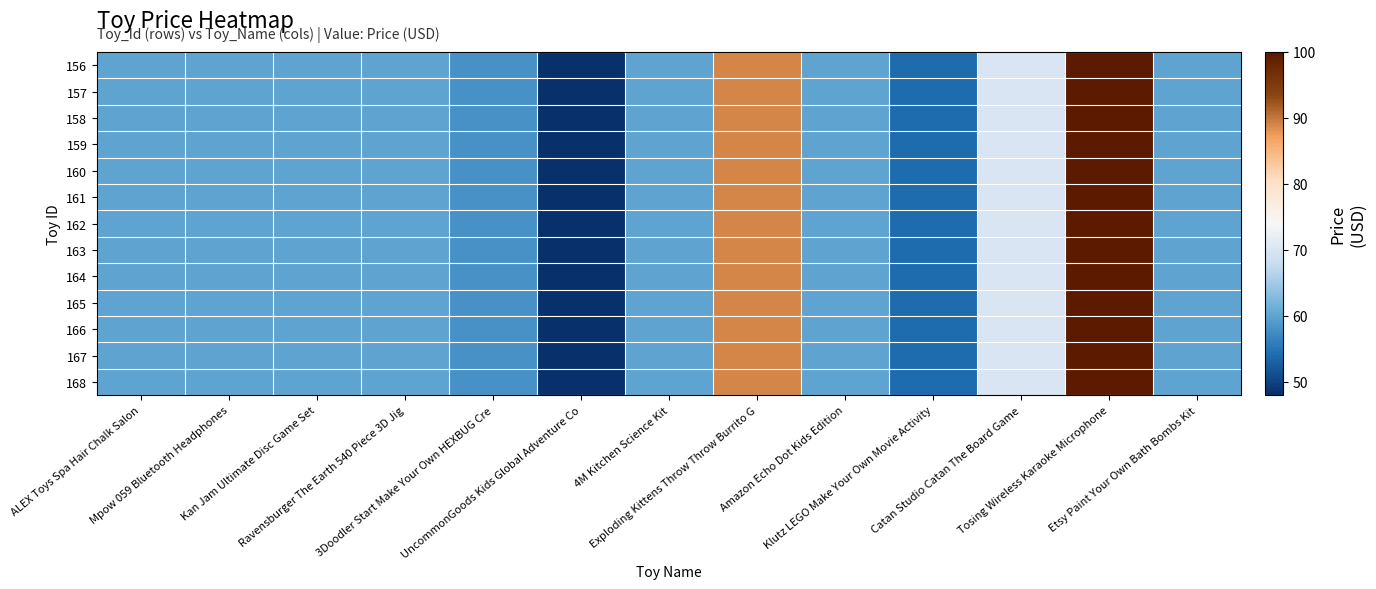

Reading left to right, transcribe all the data shown in this chart.

156: ALEX Toys Spa Hair Chalk Salon=60	Mpow 059 Bluetooth Headphones=60	Kan Jam Ultimate Disc Game Set=60	Ravensburger The Earth 540 Piece 3D Jig=60	3Doodler Start Make Your Own HEXBUG Cre=58	UncommonGoods Kids Global Adventure Co=48	4M Kitchen Science Kit=60	Exploding Kittens Throw Throw Burrito G=89	Amazon Echo Dot Kids Edition=60	Klutz LEGO Make Your Own Movie Activity=54	Catan Studio Catan The Board Game=70	Tosing Wireless Karaoke Microphone=100	Etsy Paint Your Own Bath Bombs Kit=60
157: ALEX Toys Spa Hair Chalk Salon=60	Mpow 059 Bluetooth Headphones=60	Kan Jam Ultimate Disc Game Set=60	Ravensburger The Earth 540 Piece 3D Jig=60	3Doodler Start Make Your Own HEXBUG Cre=58	UncommonGoods Kids Global Adventure Co=48	4M Kitchen Science Kit=60	Exploding Kittens Throw Throw Burrito G=89	Amazon Echo Dot Kids Edition=60	Klutz LEGO Make Your Own Movie Activity=54	Catan Studio Catan The Board Game=70	Tosing Wireless Karaoke Microphone=100	Etsy Paint Your Own Bath Bombs Kit=60
158: ALEX Toys Spa Hair Chalk Salon=60	Mpow 059 Bluetooth Headphones=60	Kan Jam Ultimate Disc Game Set=60	Ravensburger The Earth 540 Piece 3D Jig=60	3Doodler Start Make Your Own HEXBUG Cre=58	UncommonGoods Kids Global Adventure Co=48	4M Kitchen Science Kit=60	Exploding Kittens Throw Throw Burrito G=89	Amazon Echo Dot Kids Edition=60	Klutz LEGO Make Your Own Movie Activity=54	Catan Studio Catan The Board Game=70	Tosing Wireless Karaoke Microphone=100	Etsy Paint Your Own Bath Bombs Kit=60
159: ALEX Toys Spa Hair Chalk Salon=60	Mpow 059 Bluetooth Headphones=60	Kan Jam Ultimate Disc Game Set=60	Ravensburger The Earth 540 Piece 3D Jig=60	3Doodler Start Make Your Own HEXBUG Cre=58	UncommonGoods Kids Global Adventure Co=48	4M Kitchen Science Kit=60	Exploding Kittens Throw Throw Burrito G=89	Amazon Echo Dot Kids Edition=60	Klutz LEGO Make Your Own Movie Activity=54	Catan Studio Catan The Board Game=70	Tosing Wireless Karaoke Microphone=100	Etsy Paint Your Own Bath Bombs Kit=60
160: ALEX Toys Spa Hair Chalk Salon=60	Mpow 059 Bluetooth Headphones=60	Kan Jam Ultimate Disc Game Set=60	Ravensburger The Earth 540 Piece 3D Jig=60	3Doodler Start Make Your Own HEXBUG Cre=58	UncommonGoods Kids Global Adventure Co=48	4M Kitchen Science Kit=60	Exploding Kittens Throw Throw Burrito G=89	Amazon Echo Dot Kids Edition=60	Klutz LEGO Make Your Own Movie Activity=54	Catan Studio Catan The Board Game=70	Tosing Wireless Karaoke Microphone=100	Etsy Paint Your Own Bath Bombs Kit=60
161: ALEX Toys Spa Hair Chalk Salon=60	Mpow 059 Bluetooth Headphones=60	Kan Jam Ultimate Disc Game Set=60	Ravensburger The Earth 540 Piece 3D Jig=60	3Doodler Start Make Your Own HEXBUG Cre=58	UncommonGoods Kids Global Adventure Co=48	4M Kitchen Science Kit=60	Exploding Kittens Throw Throw Burrito G=89	Amazon Echo Dot Kids Edition=60	Klutz LEGO Make Your Own Movie Activity=54	Catan Studio Catan The Board Game=70	Tosing Wireless Karaoke Microphone=100	Etsy Paint Your Own Bath Bombs Kit=60
162: ALEX Toys Spa Hair Chalk Salon=60	Mpow 059 Bluetooth Headphones=60	Kan Jam Ultimate Disc Game Set=60	Ravensburger The Earth 540 Piece 3D Jig=60	3Doodler Start Make Your Own HEXBUG Cre=58	UncommonGoods Kids Global Adventure Co=48	4M Kitchen Science Kit=60	Exploding Kittens Throw Throw Burrito G=89	Amazon Echo Dot Kids Edition=60	Klutz LEGO Make Your Own Movie Activity=54	Catan Studio Catan The Board Game=70	Tosing Wireless Karaoke Microphone=100	Etsy Paint Your Own Bath Bombs Kit=60
163: ALEX Toys Spa Hair Chalk Salon=60	Mpow 059 Bluetooth Headphones=60	Kan Jam Ultimate Disc Game Set=60	Ravensburger The Earth 540 Piece 3D Jig=60	3Doodler Start Make Your Own HEXBUG Cre=58	UncommonGoods Kids Global Adventure Co=48	4M Kitchen Science Kit=60	Exploding Kittens Throw Throw Burrito G=89	Amazon Echo Dot Kids Edition=60	Klutz LEGO Make Your Own Movie Activity=54	Catan Studio Catan The Board Game=70	Tosing Wireless Karaoke Microphone=100	Etsy Paint Your Own Bath Bombs Kit=60
164: ALEX Toys Spa Hair Chalk Salon=60	Mpow 059 Bluetooth Headphones=60	Kan Jam Ultimate Disc Game Set=60	Ravensburger The Earth 540 Piece 3D Jig=60	3Doodler Start Make Your Own HEXBUG Cre=58	UncommonGoods Kids Global Adventure Co=48	4M Kitchen Science Kit=60	Exploding Kittens Throw Throw Burrito G=89	Amazon Echo Dot Kids Edition=60	Klutz LEGO Make Your Own Movie Activity=54	Catan Studio Catan The Board Game=70	Tosing Wireless Karaoke Microphone=100	Etsy Paint Your Own Bath Bombs Kit=60
165: ALEX Toys Spa Hair Chalk Salon=60	Mpow 059 Bluetooth Headphones=60	Kan Jam Ultimate Disc Game Set=60	Ravensburger The Earth 540 Piece 3D Jig=60	3Doodler Start Make Your Own HEXBUG Cre=58	UncommonGoods Kids Global Adventure Co=48	4M Kitchen Science Kit=60	Exploding Kittens Throw Throw Burrito G=89	Amazon Echo Dot Kids Edition=60	Klutz LEGO Make Your Own Movie Activity=54	Catan Studio Catan The Board Game=70	Tosing Wireless Karaoke Microphone=100	Etsy Paint Your Own Bath Bombs Kit=60
166: ALEX Toys Spa Hair Chalk Salon=60	Mpow 059 Bluetooth Headphones=60	Kan Jam Ultimate Disc Game Set=60	Ravensburger The Earth 540 Piece 3D Jig=60	3Doodler Start Make Your Own HEXBUG Cre=58	UncommonGoods Kids Global Adventure Co=48	4M Kitchen Science Kit=60	Exploding Kittens Throw Throw Burrito G=89	Amazon Echo Dot Kids Edition=60	Klutz LEGO Make Your Own Movie Activity=54	Catan Studio Catan The Board Game=70	Tosing Wireless Karaoke Microphone=100	Etsy Paint Your Own Bath Bombs Kit=60
167: ALEX Toys Spa Hair Chalk Salon=60	Mpow 059 Bluetooth Headphones=60	Kan Jam Ultimate Disc Game Set=60	Ravensburger The Earth 540 Piece 3D Jig=60	3Doodler Start Make Your Own HEXBUG Cre=58	UncommonGoods Kids Global Adventure Co=48	4M Kitchen Science Kit=60	Exploding Kittens Throw Throw Burrito G=89	Amazon Echo Dot Kids Edition=60	Klutz LEGO Make Your Own Movie Activity=54	Catan Studio Catan The Board Game=70	Tosing Wireless Karaoke Microphone=100	Etsy Paint Your Own Bath Bombs Kit=60
168: ALEX Toys Spa Hair Chalk Salon=60	Mpow 059 Bluetooth Headphones=60	Kan Jam Ultimate Disc Game Set=60	Ravensburger The Earth 540 Piece 3D Jig=60	3Doodler Start Make Your Own HEXBUG Cre=58	UncommonGoods Kids Global Adventure Co=48	4M Kitchen Science Kit=60	Exploding Kittens Throw Throw Burrito G=89	Amazon Echo Dot Kids Edition=60	Klutz LEGO Make Your Own Movie Activity=54	Catan Studio Catan The Board Game=70	Tosing Wireless Karaoke Microphone=100	Etsy Paint Your Own Bath Bombs Kit=60